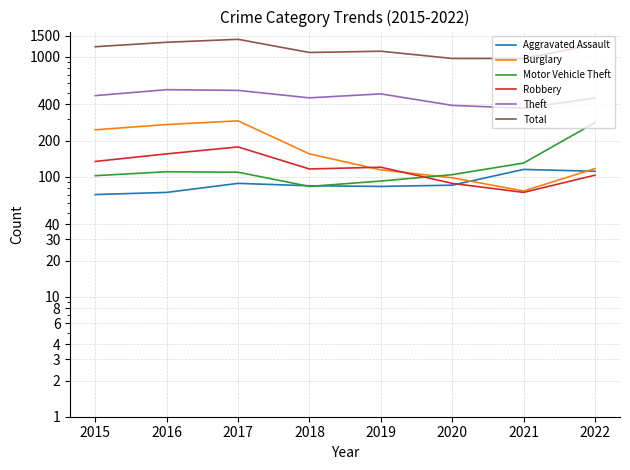

Count the number of data series in this chart.

6